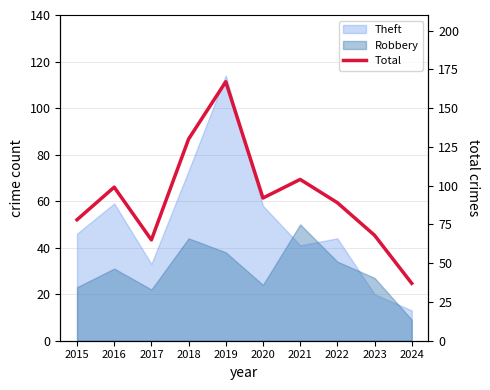

Approximately how many times larger is the value at 2020 compared to 2023?

1.4